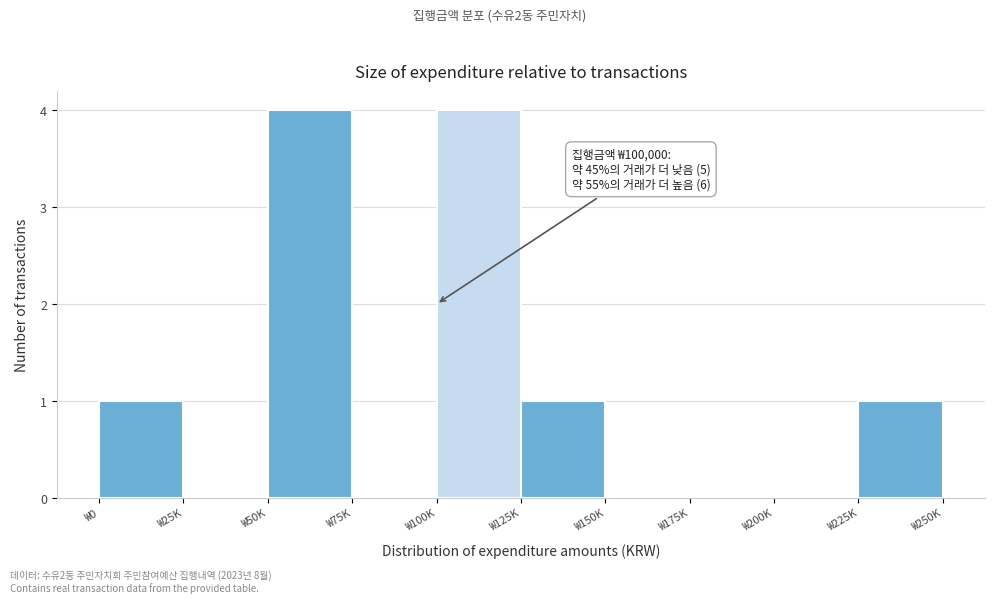

Reading left to right, what are all the values shown in this chart?

₩0=1	₩25K=0	₩50K=4	₩75K=0	₩100K=4	₩125K=1	₩150K=0	₩175K=0	₩200K=0	₩225K=1